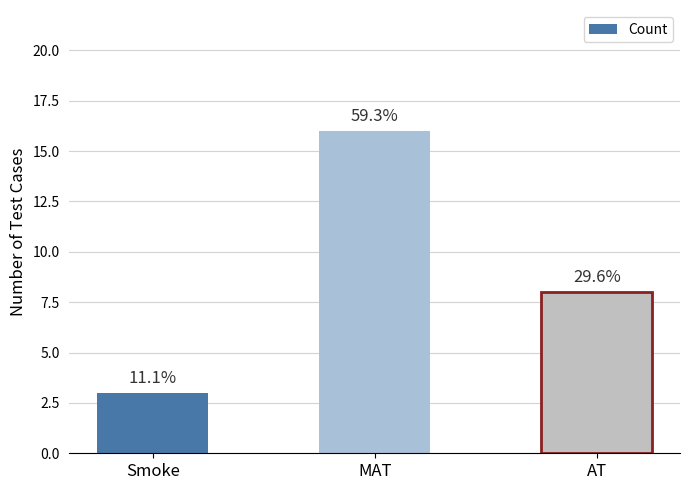

Are the bars grouped side by side (vs. stacked)?

No